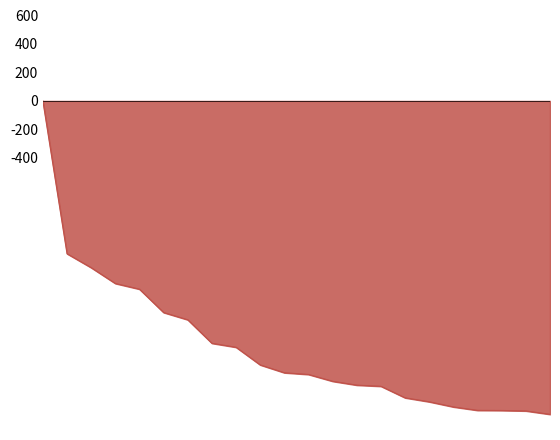

What is the minimum value shown in the chart?

-2201